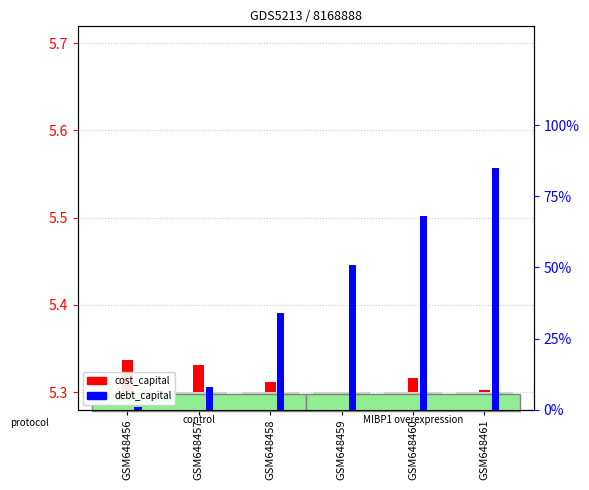

What is the spread (max minus min) of values at GSM648461?

0.8